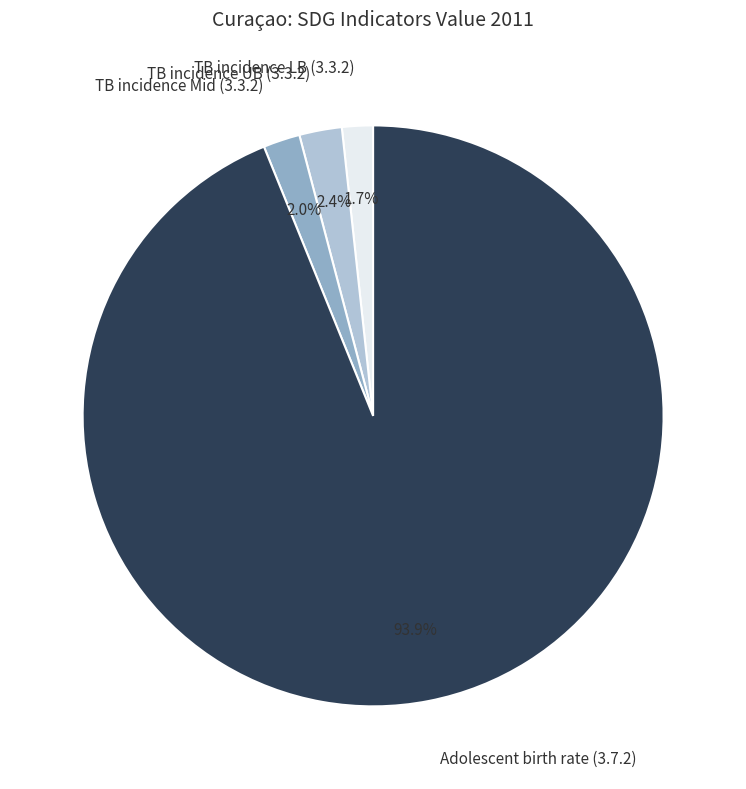

Is TB incidence UB (3.3.2) the majority of the pie?

No